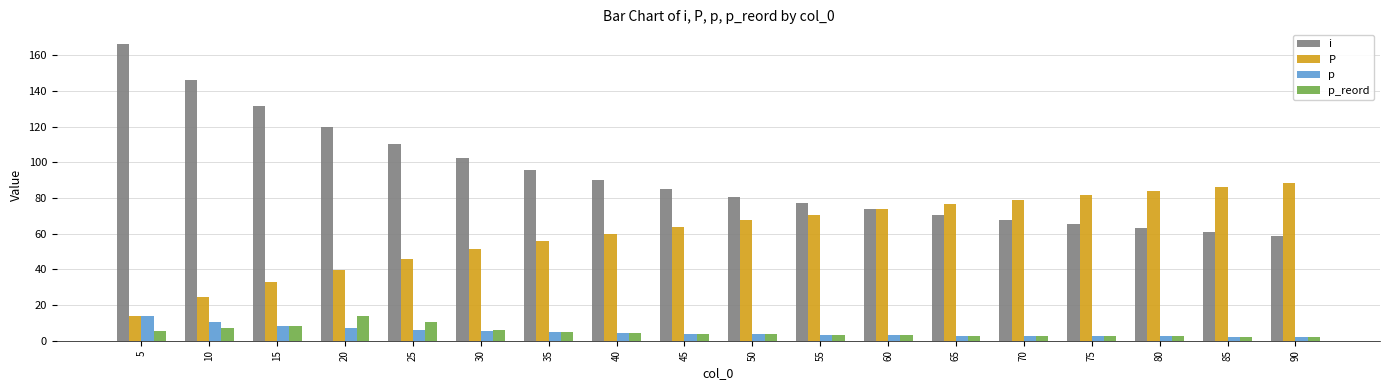

What is the highest value of the i series?

166.2